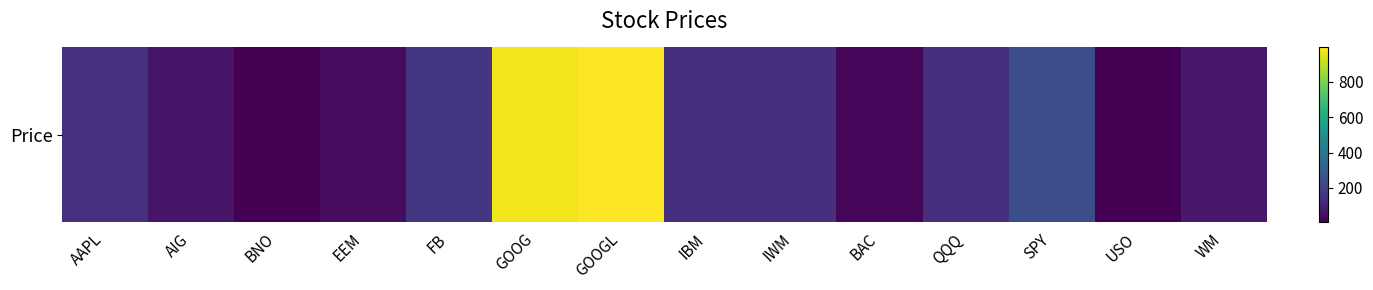

Rank the categories by value from highest to lowest.

GOOGL, GOOG, SPY, FB, AAPL, IBM, QQQ, IWM, WM, AIG, EEM, BAC, BNO, USO